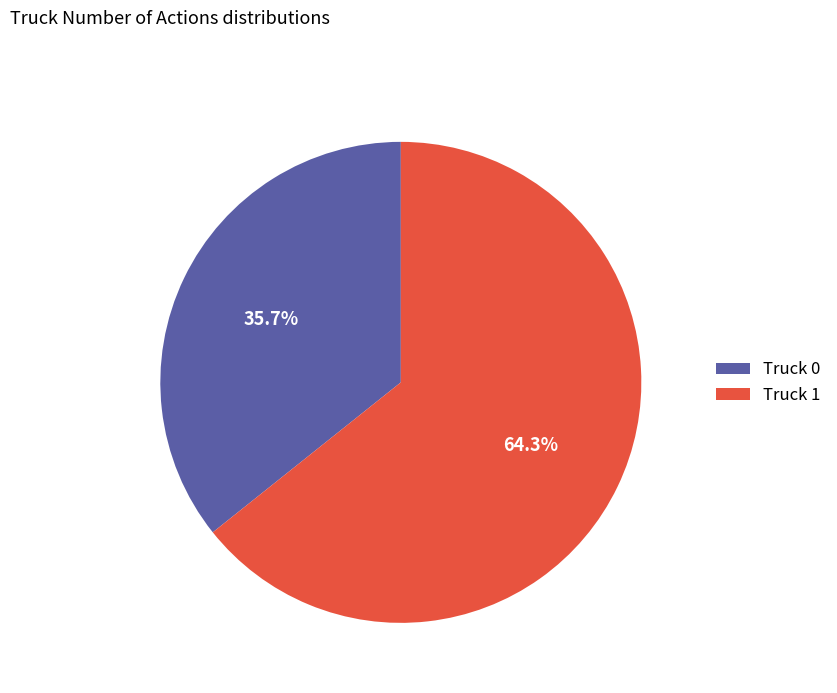

To the nearest percent, what is the combined percentage of Truck 1 and Truck 0?

100%